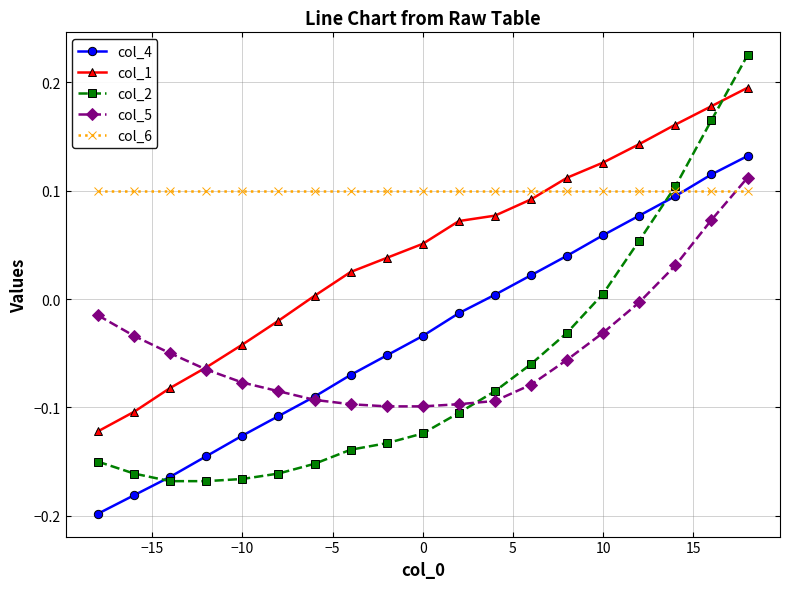

True or false: col_2 and col_4 cross at least once.

True